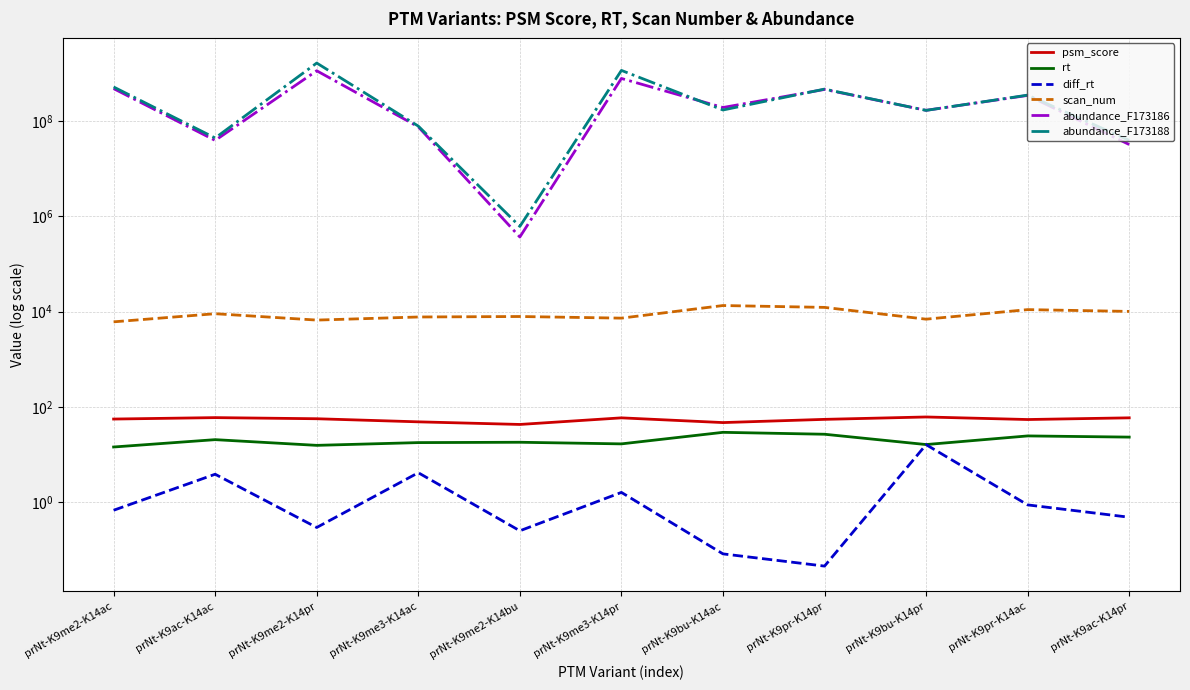

How many lines are shown in the chart?

6